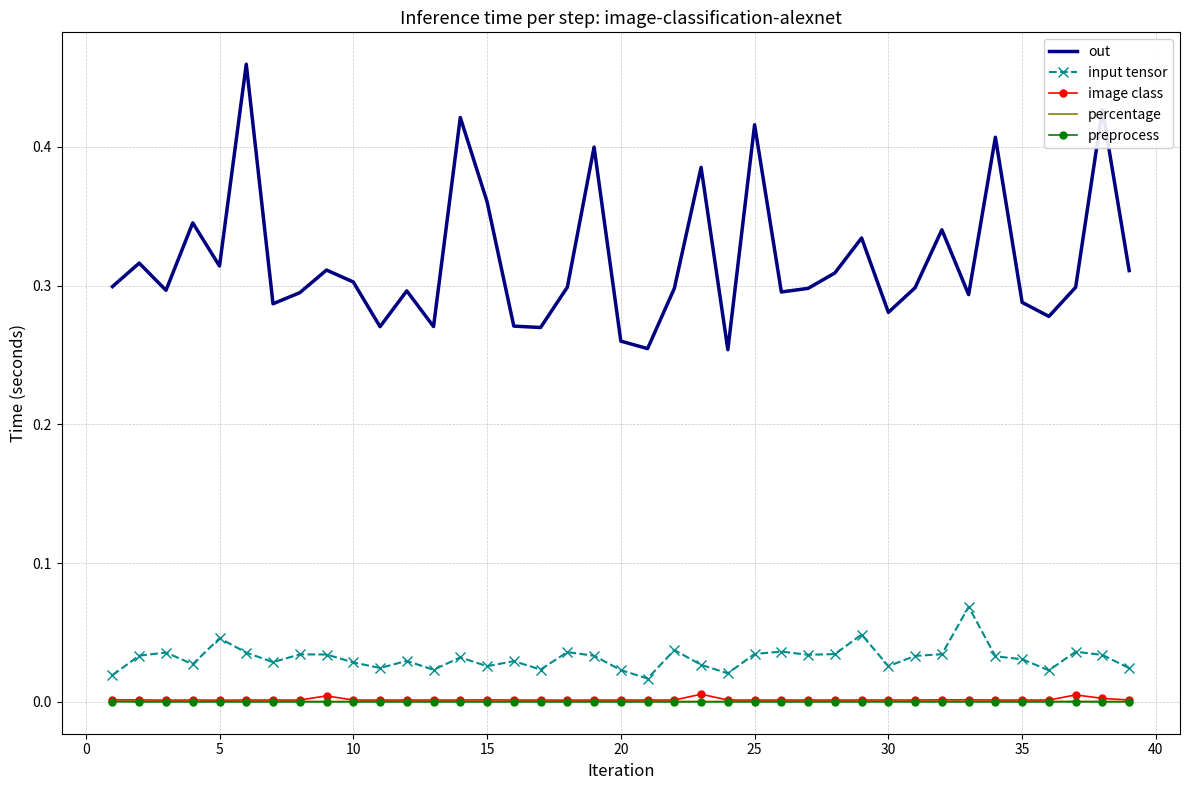

True or false: image class and out intersect in this chart.

False